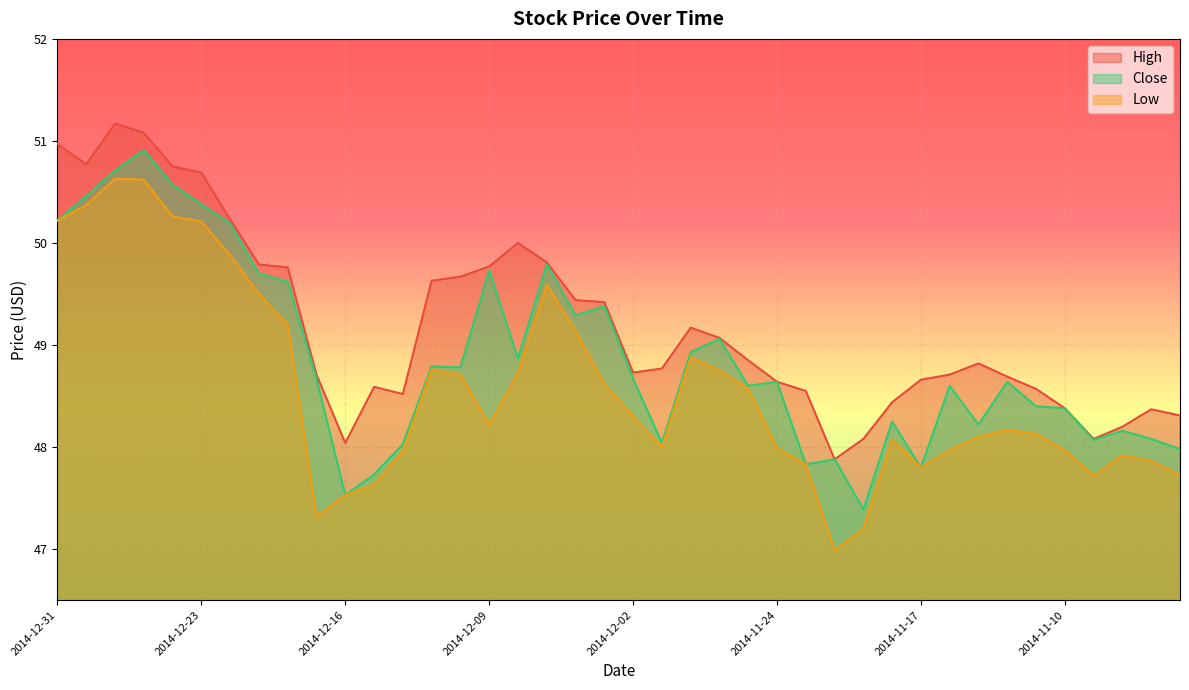

Which category has the lowest value across all series?

2014-11-20